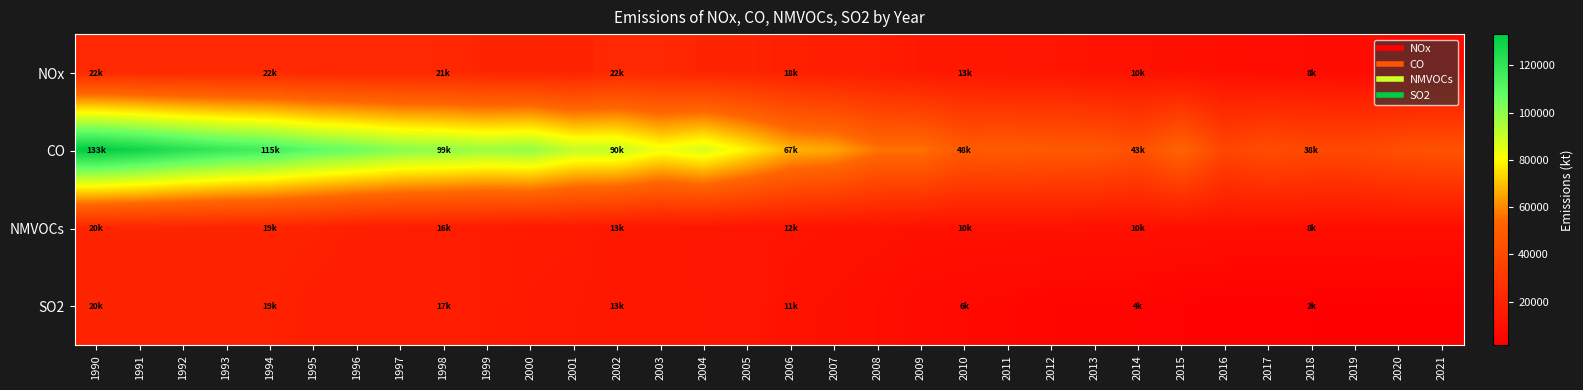

Reading left to right, extract all data points from this chart.

NOx: 1990=22889	1991=22656	1992=22726	1993=22821	1994=22720	1995=22431	1996=22191	1997=22269	1998=21968	1999=20598	2000=20394	2001=19449	2002=22924	2003=22244	2004=20731	2005=19768	2006=18331	2007=17165	2008=16146	2009=14073	2010=13804	2011=13188	2012=12414	2013=11642	2014=10959	2015=10101	2016=8953	2017=8424	2018=8052	2019=7684	2020=6909	2021=6995
CO: 1990=133225	1991=128722	1992=122782	1993=118241	1994=115584	1995=109383	1996=105782	1997=101085	1998=99756	1999=97537	2000=99115	2001=91114	2002=90682	2003=82756	2004=87429	2005=78095	2006=67824	2007=65321	2008=56678	2009=56864	2010=48195	2011=48956	2012=47541	2013=47547	2014=43006	2015=53101	2016=37487	2017=41290	2018=38980	2019=39105	2020=42375	2021=43980
NMVOCs: 1990=20918	1991=20712	1992=20493	1993=20125	1994=19831	1995=19506	1996=17182	1997=16985	1998=16395	1999=15870	2000=15235	2001=15053	2002=13662	2003=13322	2004=13030	2005=12708	2006=12128	2007=11741	2008=11338	2009=10511	2010=10233	2011=10211	2012=10429	2013=9999	2014=10015	2015=9800	2016=9288	2017=8951	2018=8987	2019=8804	2020=9040	2021=9037
SO2: 1990=20924	1991=20287	1992=20023	1993=19743	1994=19351	1995=16882	1996=16665	1997=17085	1998=17181	1999=15856	2000=14767	2001=14413	2002=13395	2003=13845	2004=13181	2005=13108	2006=11183	2007=10403	2008=9137	2009=7172	2010=6213	2011=5716	2012=4542	2013=4325	2014=4095	2015=3071	2016=2323	2017=2093	2018=2001	2019=1676	2020=1471	2021=1628